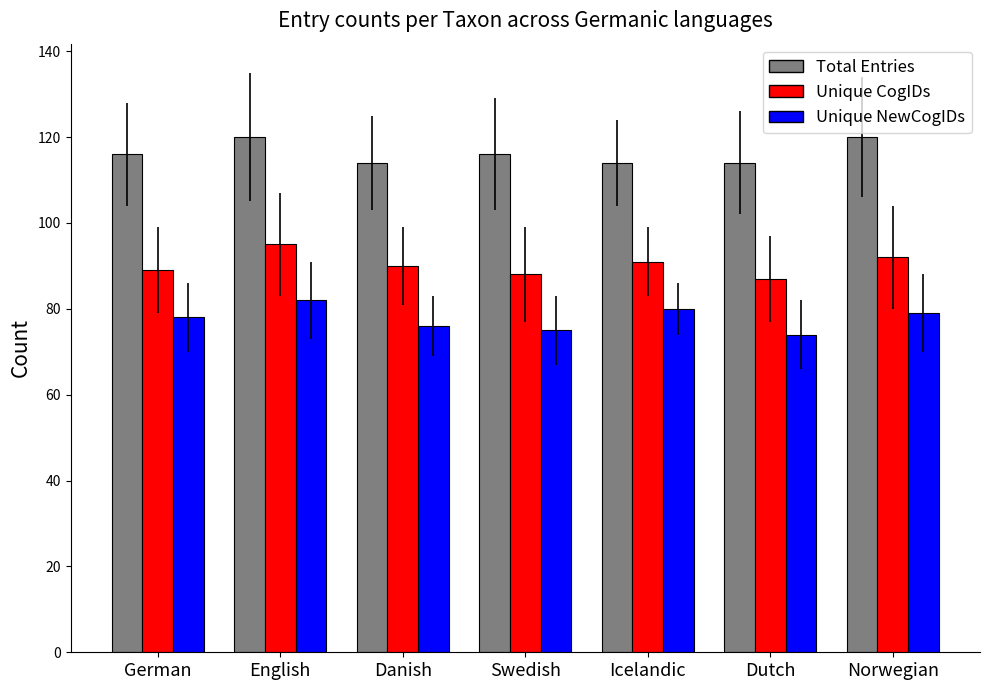

What is the highest value of the Total Entries series?

120